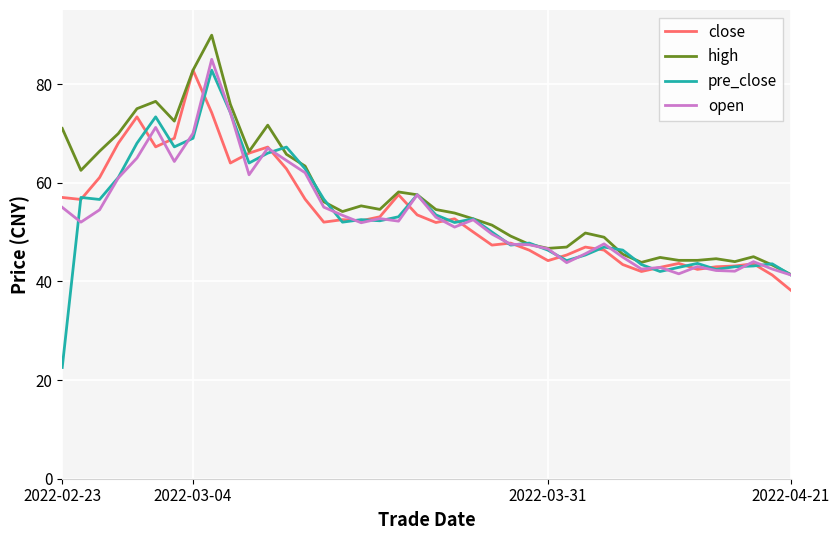

What is the smallest value displayed?

22.6